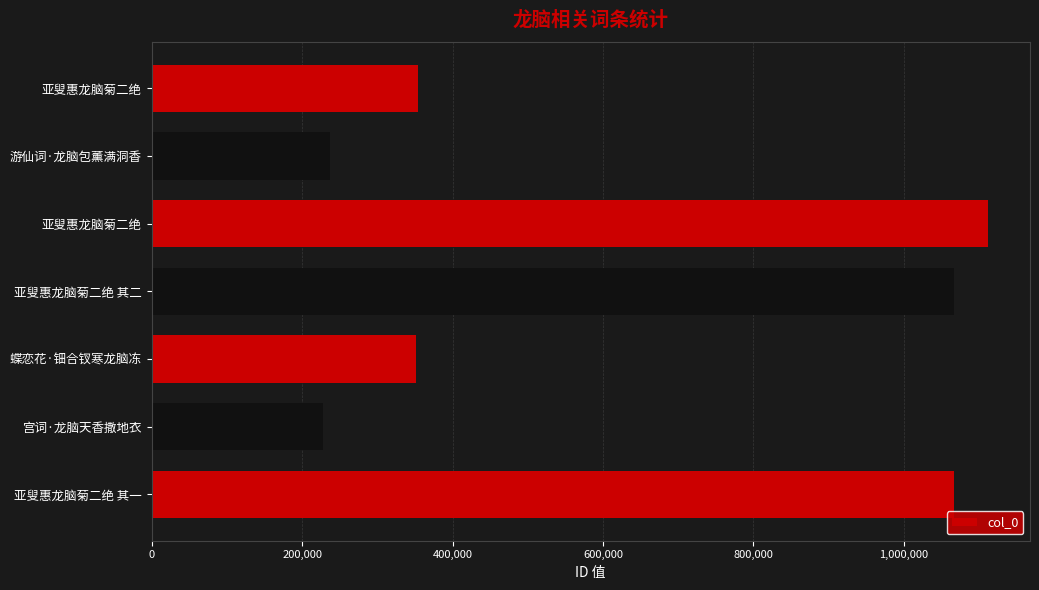

Count the number of data series in this chart.

1